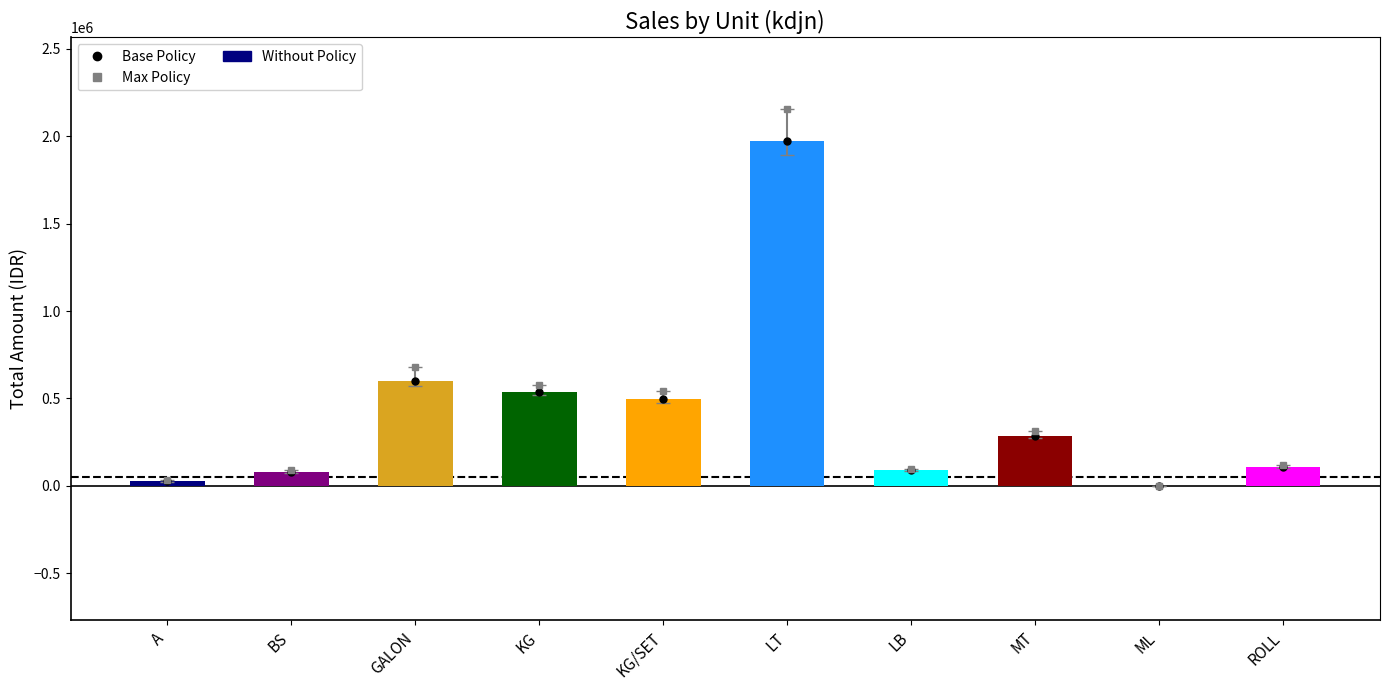

The value at KG/SET is 495000. True or false?

True